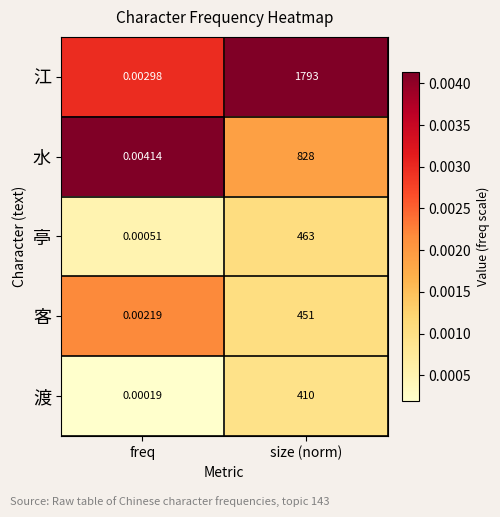

At which label is 江 closest to 896?

freq